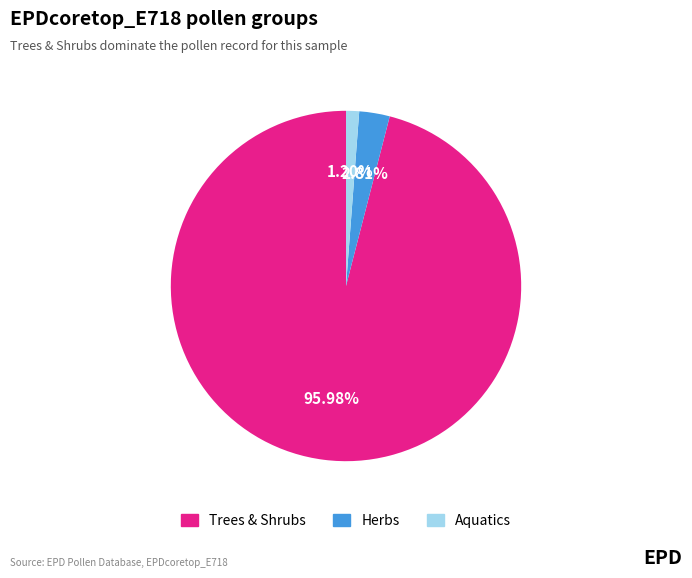

Does any single category account for the majority?

Yes